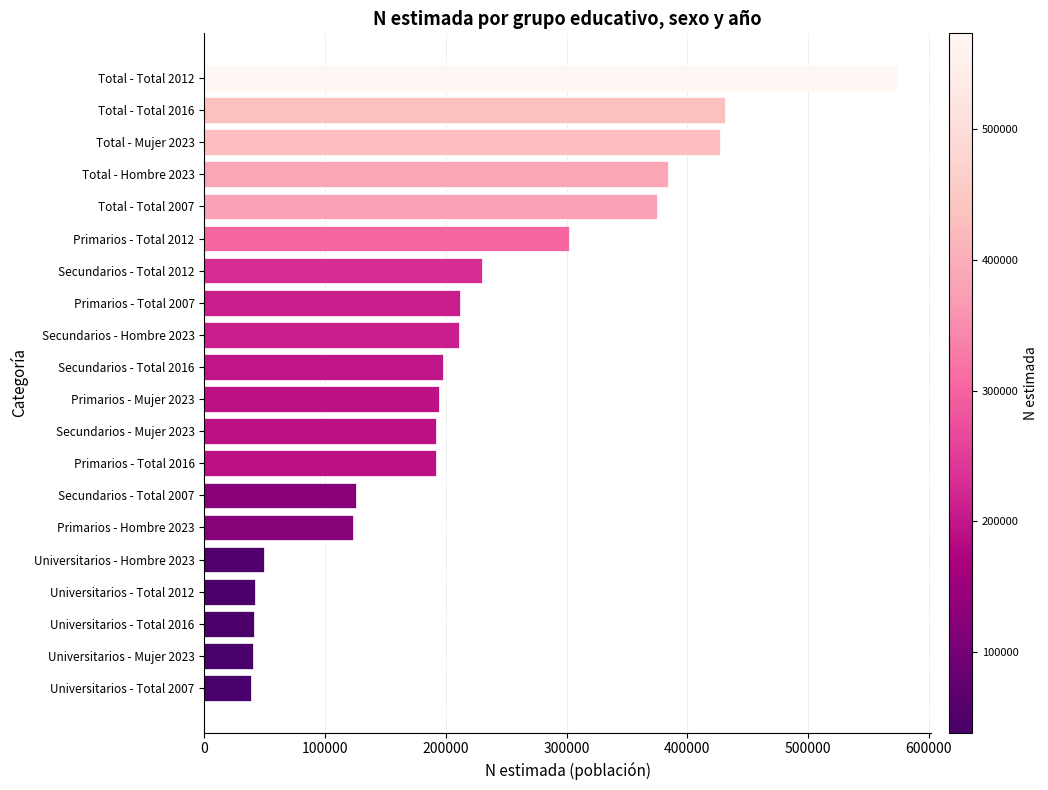

What is the ratio of the value at Secundarios - Total 2016 to the value at Secundarios - Total 2007?

1.6